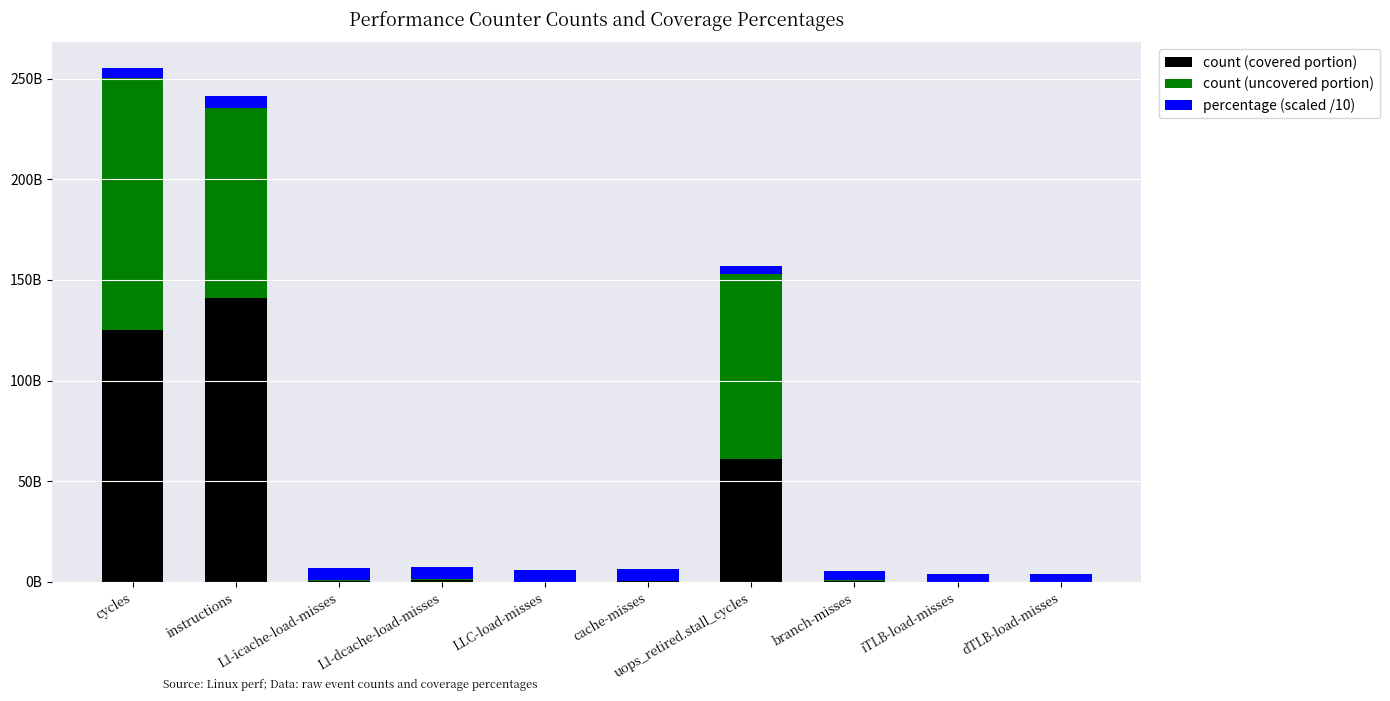

At which category is the sum across all series the highest?

cycles